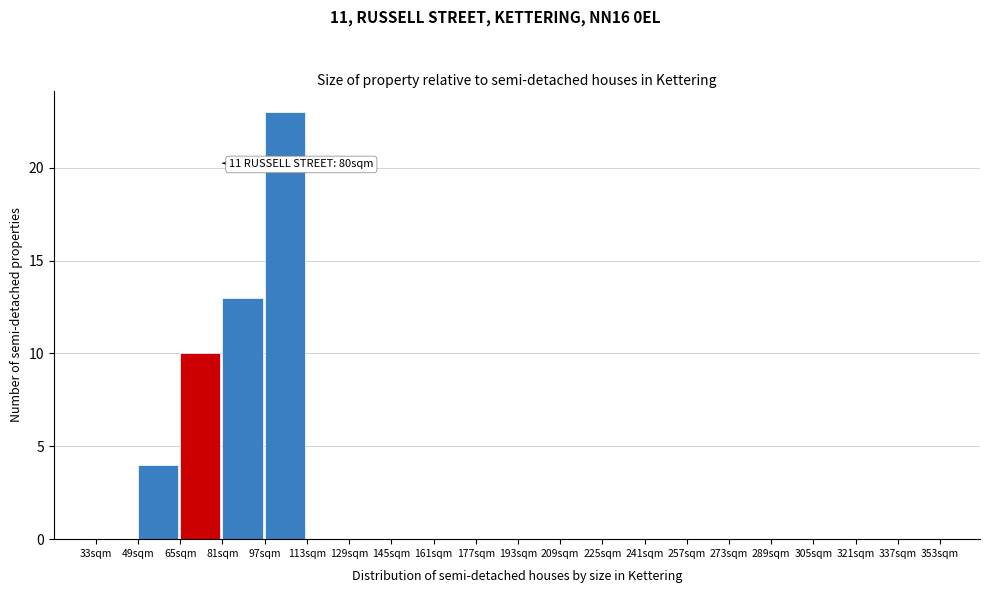

Which range on the x-axis has the tallest bar?

97 to 113